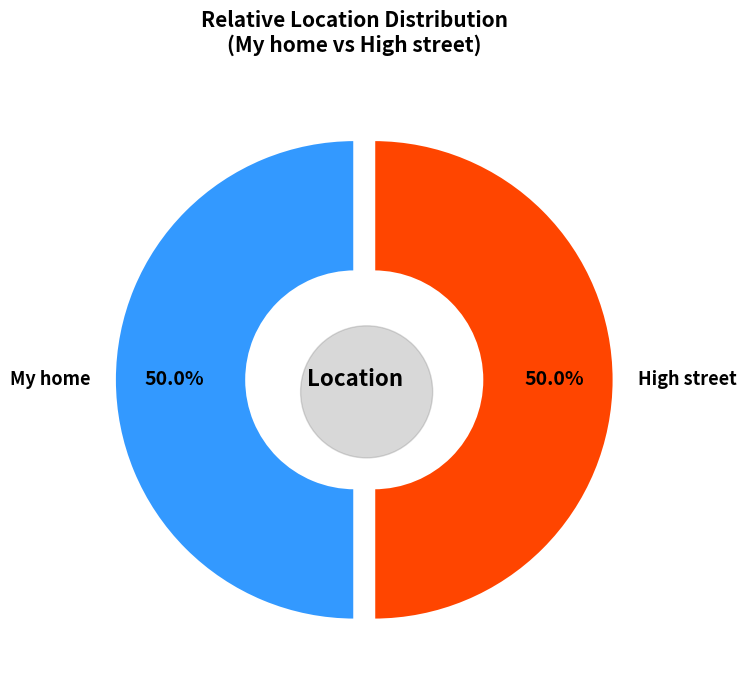

What is the largest slice in the pie chart?

My home